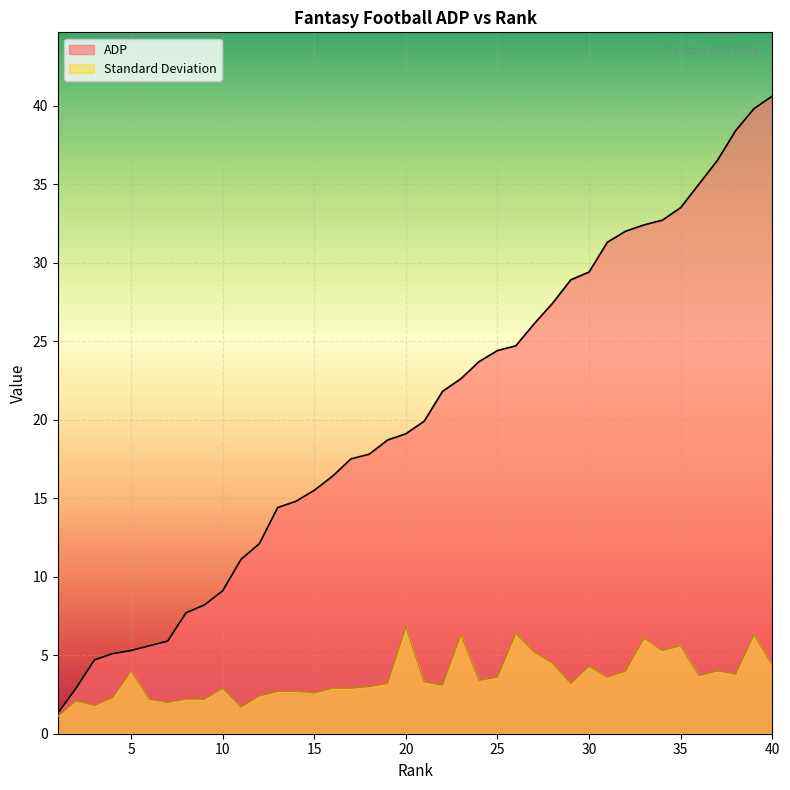

Which series has the largest total across all categories?

ADP